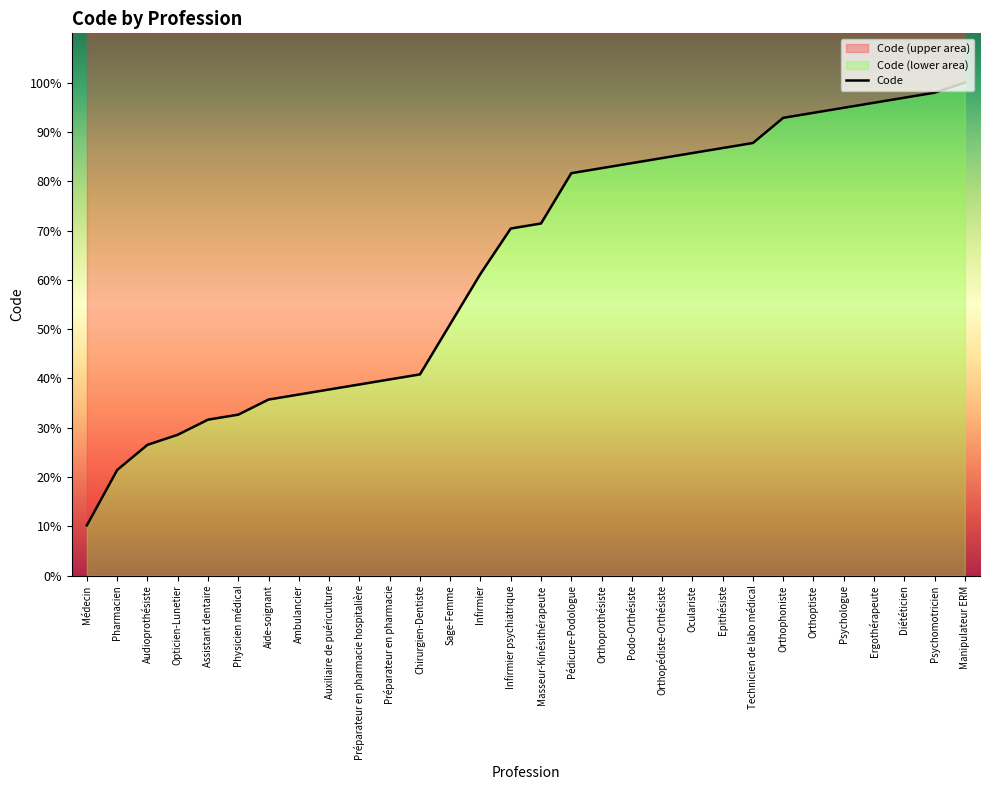

Reading left to right, transcribe all the data shown in this chart.

Médecin=10.2	Pharmacien=21.4	Audioprothésiste=26.5	Opticien-Lunetier=28.6	Assistant dentaire=31.6	Physicien médical=32.7	Aide-soignant=35.7	Ambulancier=36.7	Auxiliaire de puériculture=37.8	Préparateur en pharmacie hospitalière=38.8	Préparateur en pharmacie=39.8	Chirurgien-Dentiste=40.8	Sage-Femme=51.0	Infirmier=61.2	Infirmier psychiatrique=70.4	Masseur-Kinésithérapeute=71.4	Pédicure-Podologue=81.6	Orthoprothésiste=82.7	Podo-Orthésiste=83.7	Orthopédiste-Orthésiste=84.7	Oculariste=85.7	Epithésiste=86.7	Technicien de labo médical=87.8	Orthophoniste=92.9	Orthoptiste=93.9	Psychologue=94.9	Ergothérapeute=95.9	Diététicien=96.9	Psychomotricien=98.0	Manipulateur ERM=100.0